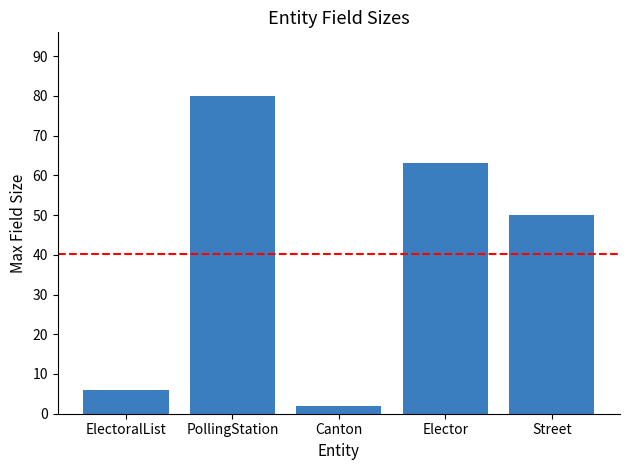

What is the difference between the maximum and minimum values?

78